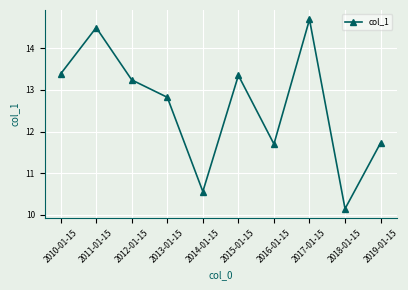

Is it true that the value at 2014-01-15 is 10.6?

True